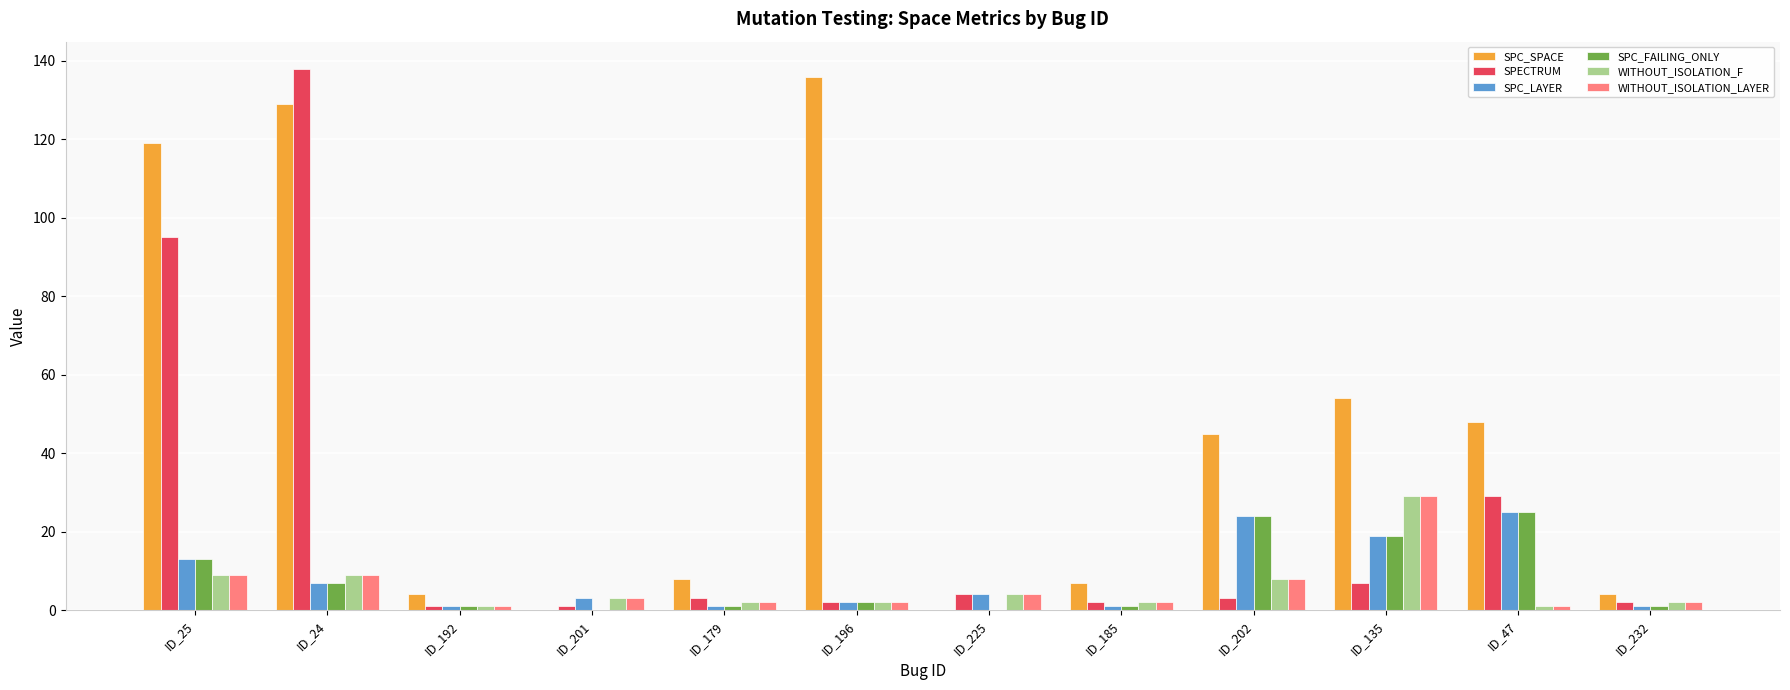

True or false: SPECTRUM has a value of 7 at ID_135.

True